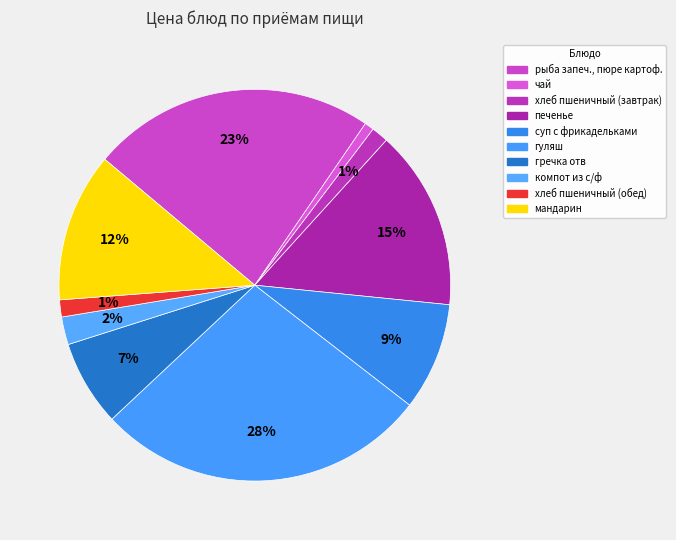

Is it true that гречка отв is 13% of the pie?

False